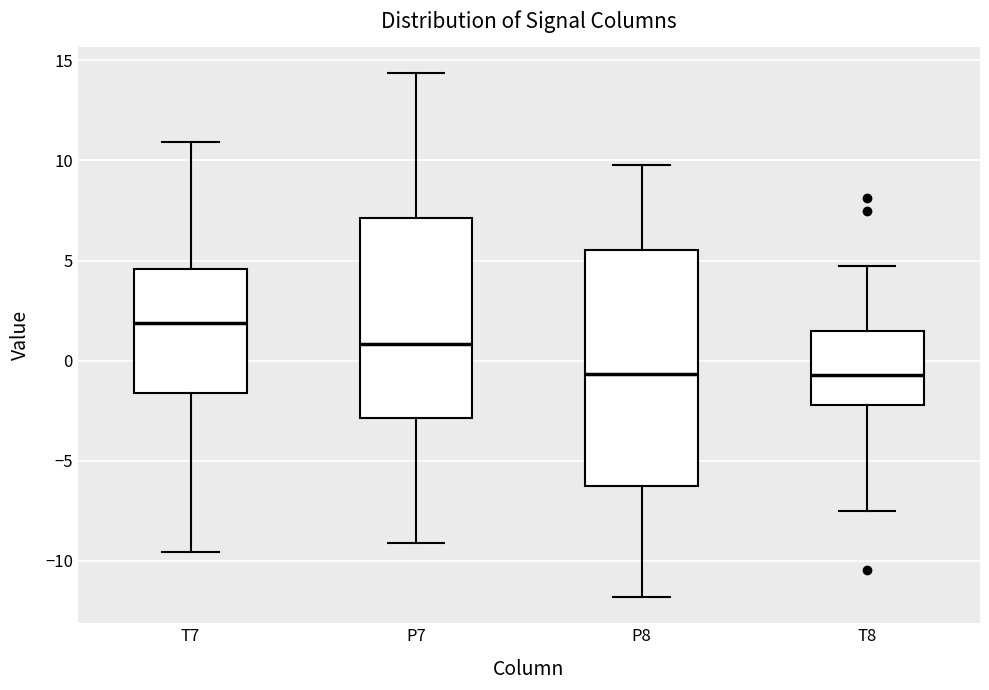

Where does the median line of the box for P8 sit on the y-axis? The values are not printed on the chart, so give them approximately, as read against the axis.

-0.5